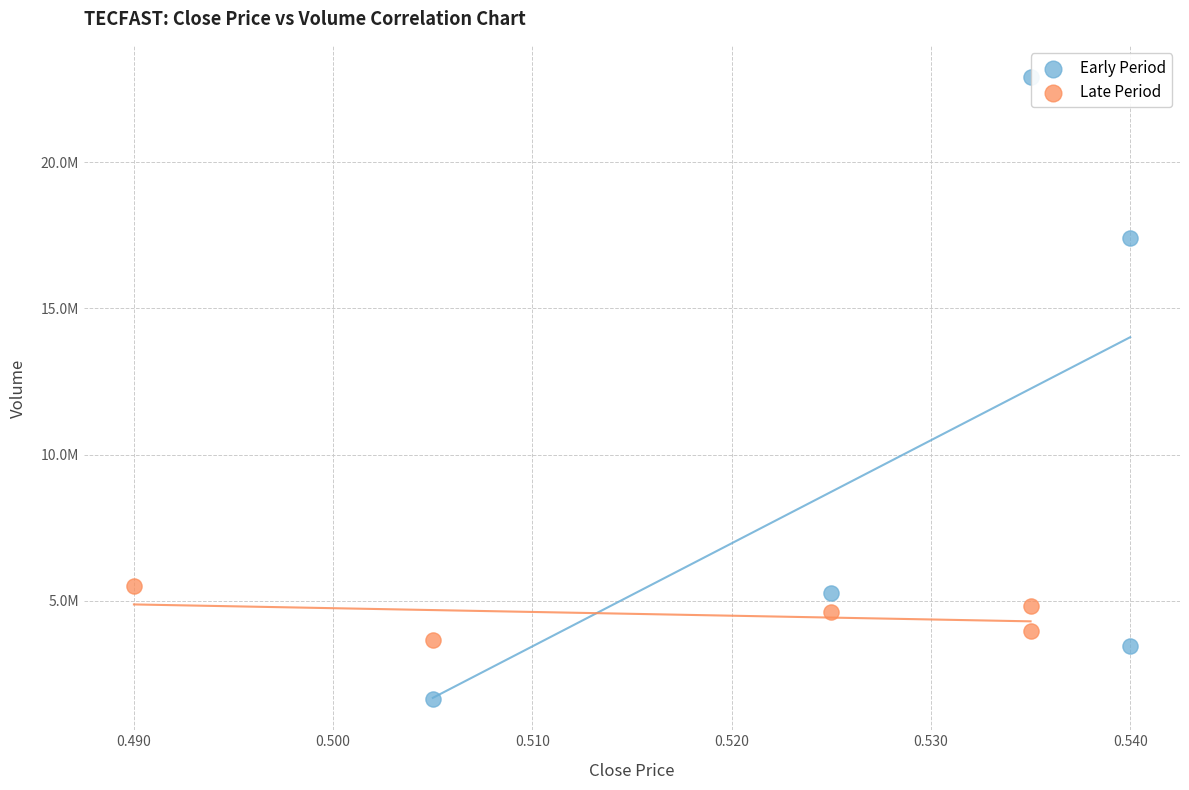

Which series reaches the maximum Y coordinate?

Early Period